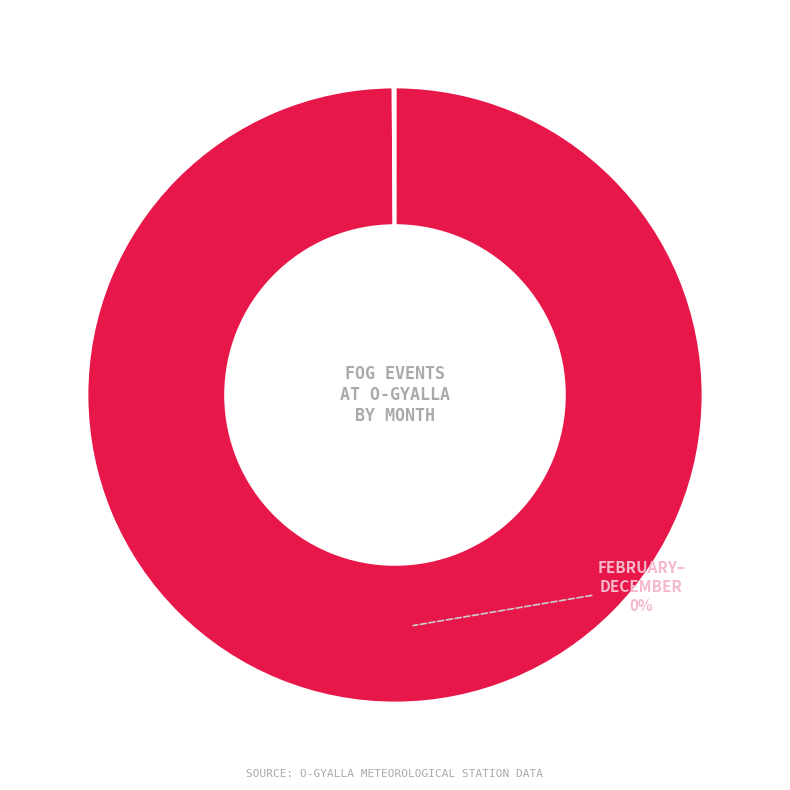

Which category has the biggest portion of the pie?

January